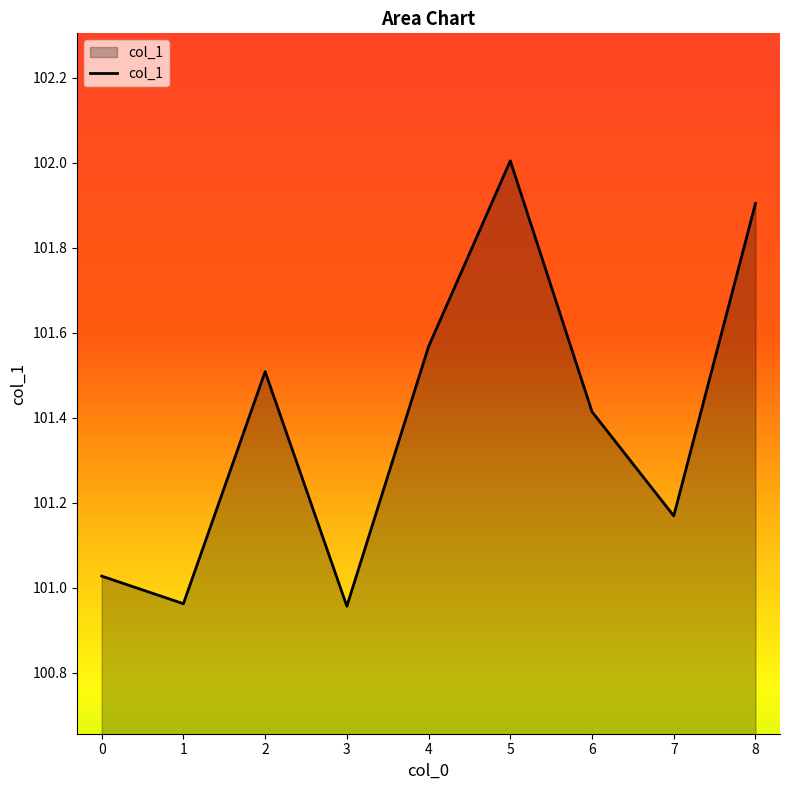

What is the sum of the values at 3 and 2?

202.5